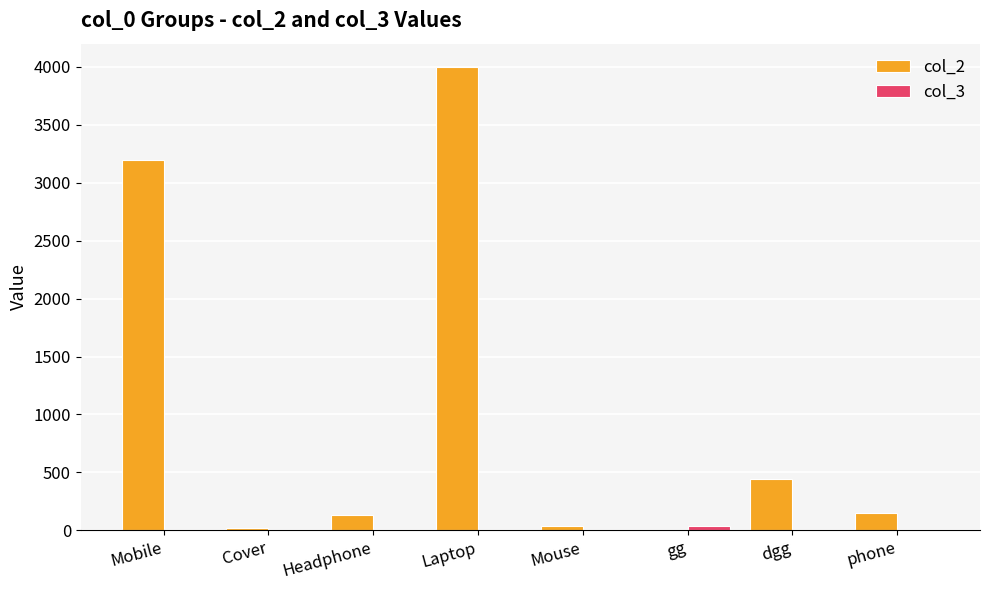

True or false: col_2 has a value of 616 at dgg.

False